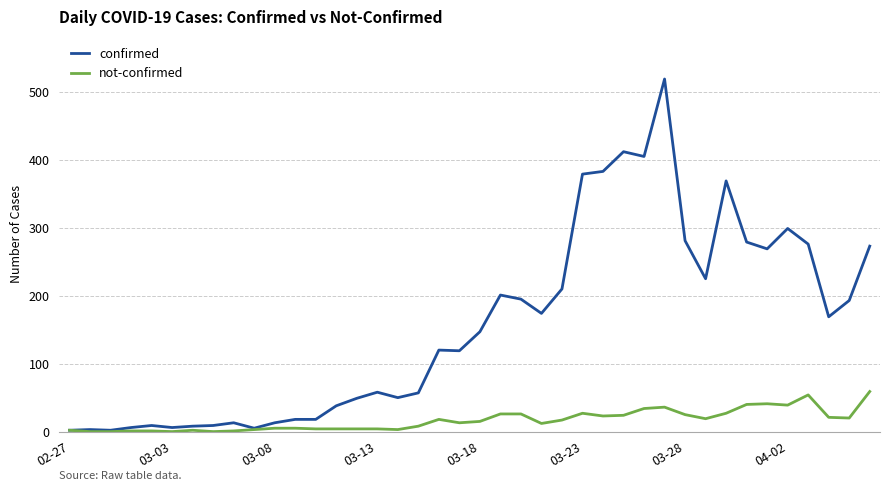

What is the highest value of the not-confirmed series?

59